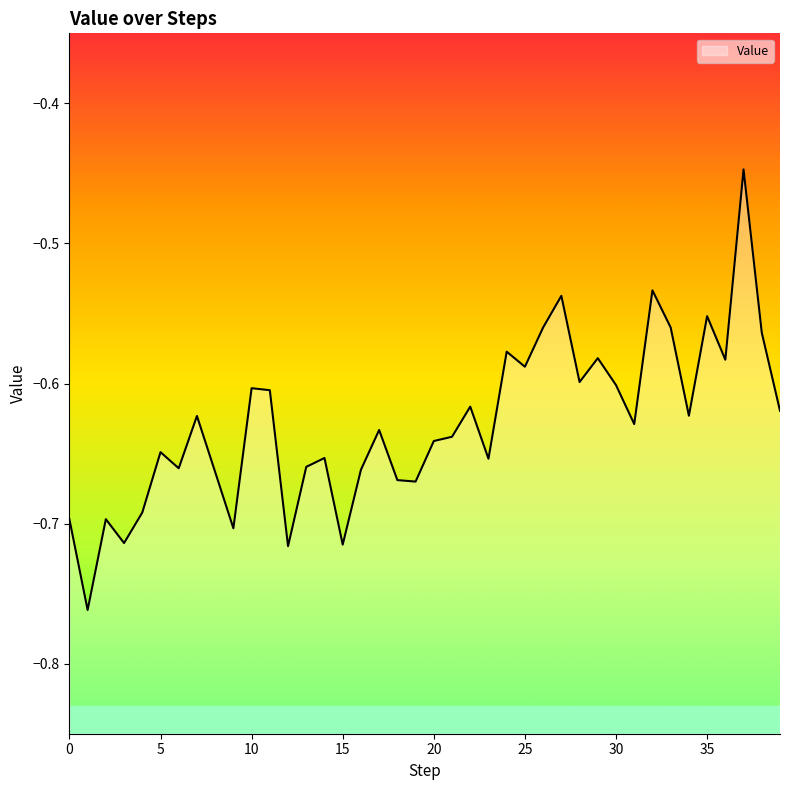

Rank the categories by value from lowest to highest.

1, 12, 15, 3, 9, 0, 2, 4, 19, 18, 8, 16, 6, 13, 23, 14, 5, 20, 21, 17, 31, 7, 34, 39, 22, 11, 10, 30, 28, 25, 36, 29, 24, 38, 26, 33, 35, 27, 32, 37